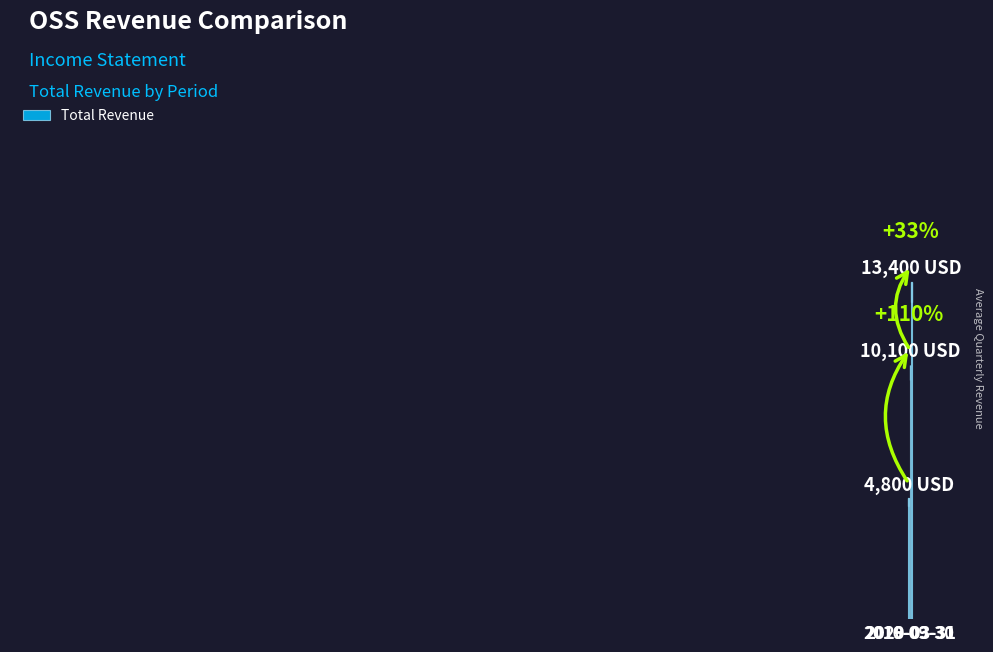

What is the label of the 2nd bar from the left?

2019-03-31